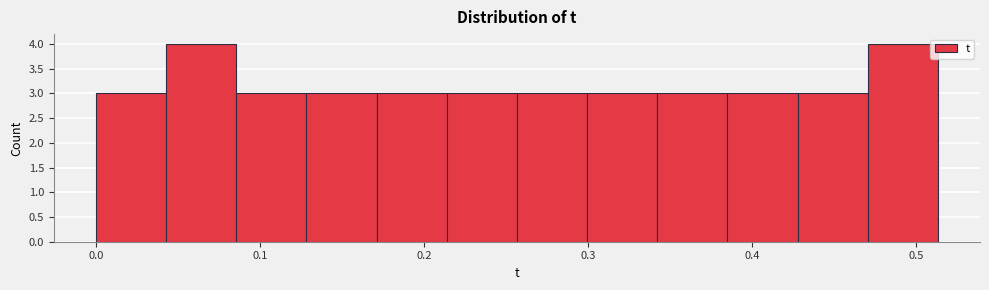

How tall is the bar that spans 0.26 to 0.30 on the x-axis? Neither the bar edges nor the heights are printed on the chart, so give them approximately, as read against the axes.

3